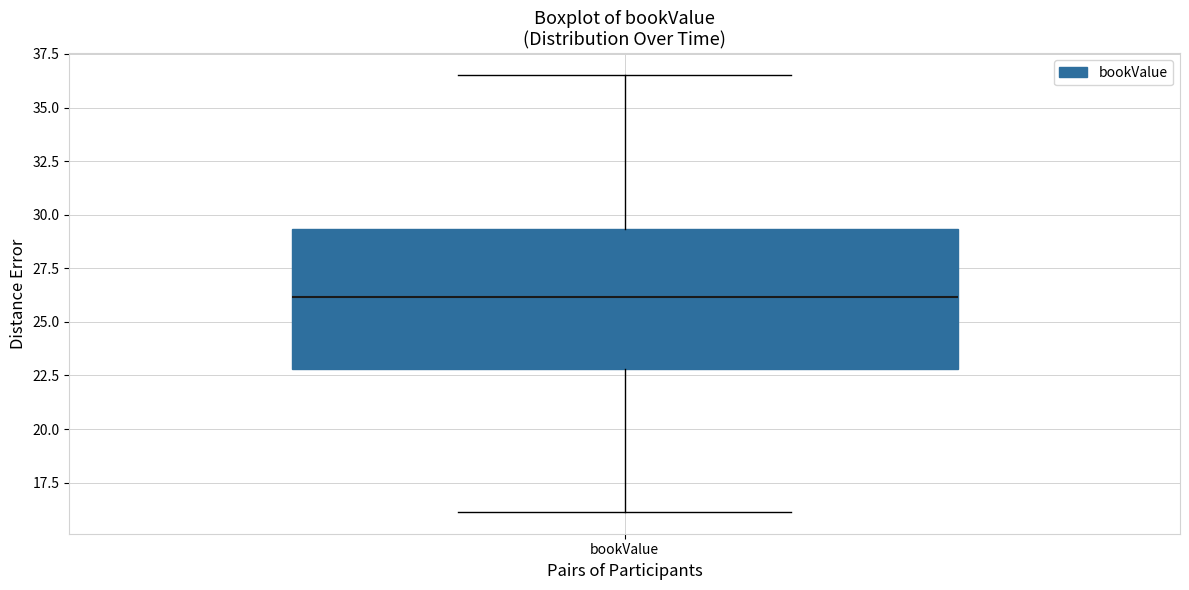

Read this box plot against the y-axis: the position of the median line, the range covered by the box, and the ends of both whiskers. The values are not printed on the chart, so give them approximately, as read against the axis.

median 26.0, box 23.0 to 29.5, whiskers 16.0 to 36.5